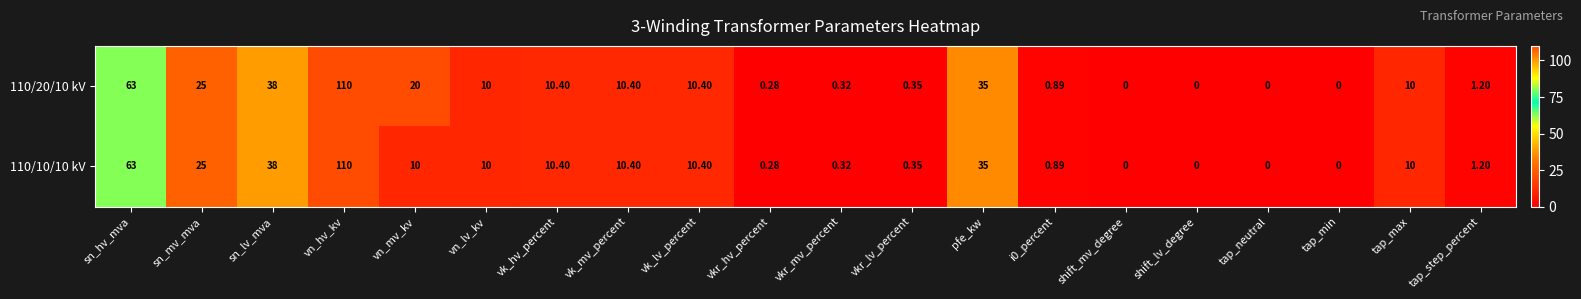

At which category is the sum across all series the highest?

vn_hv_kv